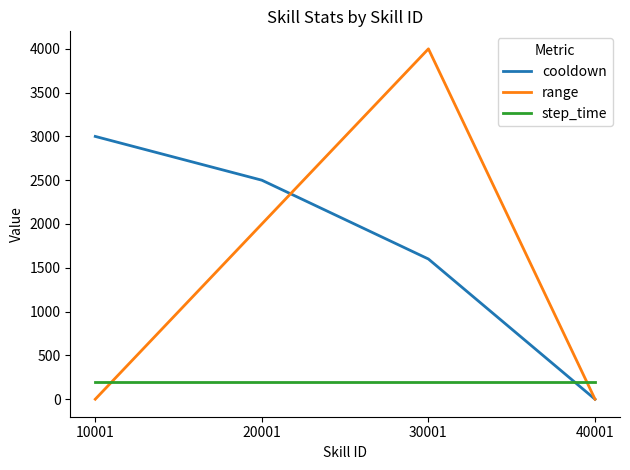

How many values in cooldown are below zero?

1